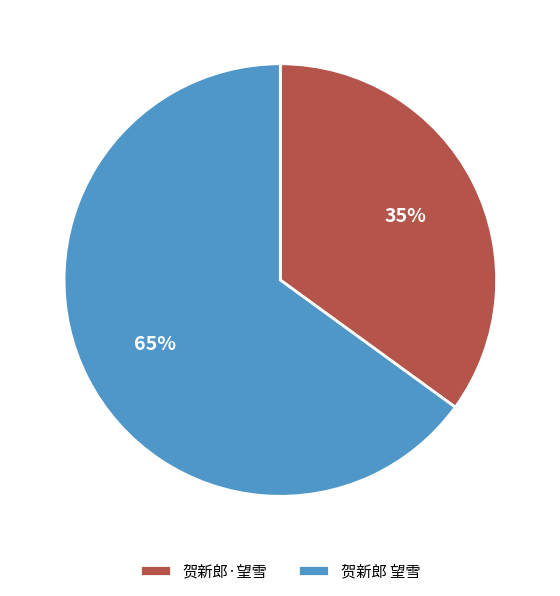

Which slice is the smallest?

贺新郎·望雪